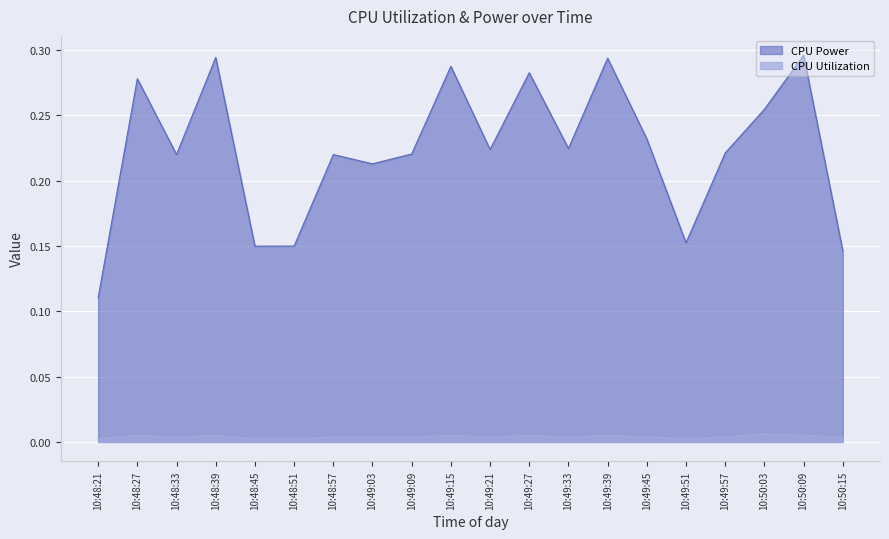

True or false: CPU Utilization and CPU Power intersect in this chart.

False